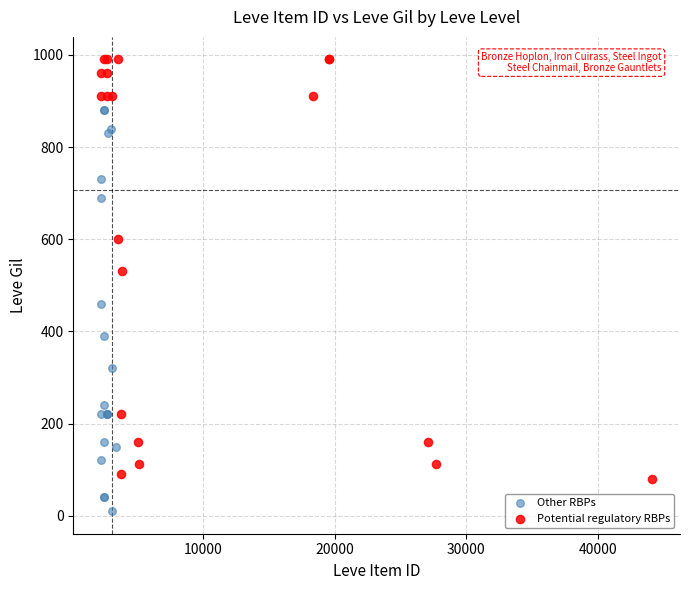

Which series reaches the maximum Y coordinate?

Potential regulatory RBPs